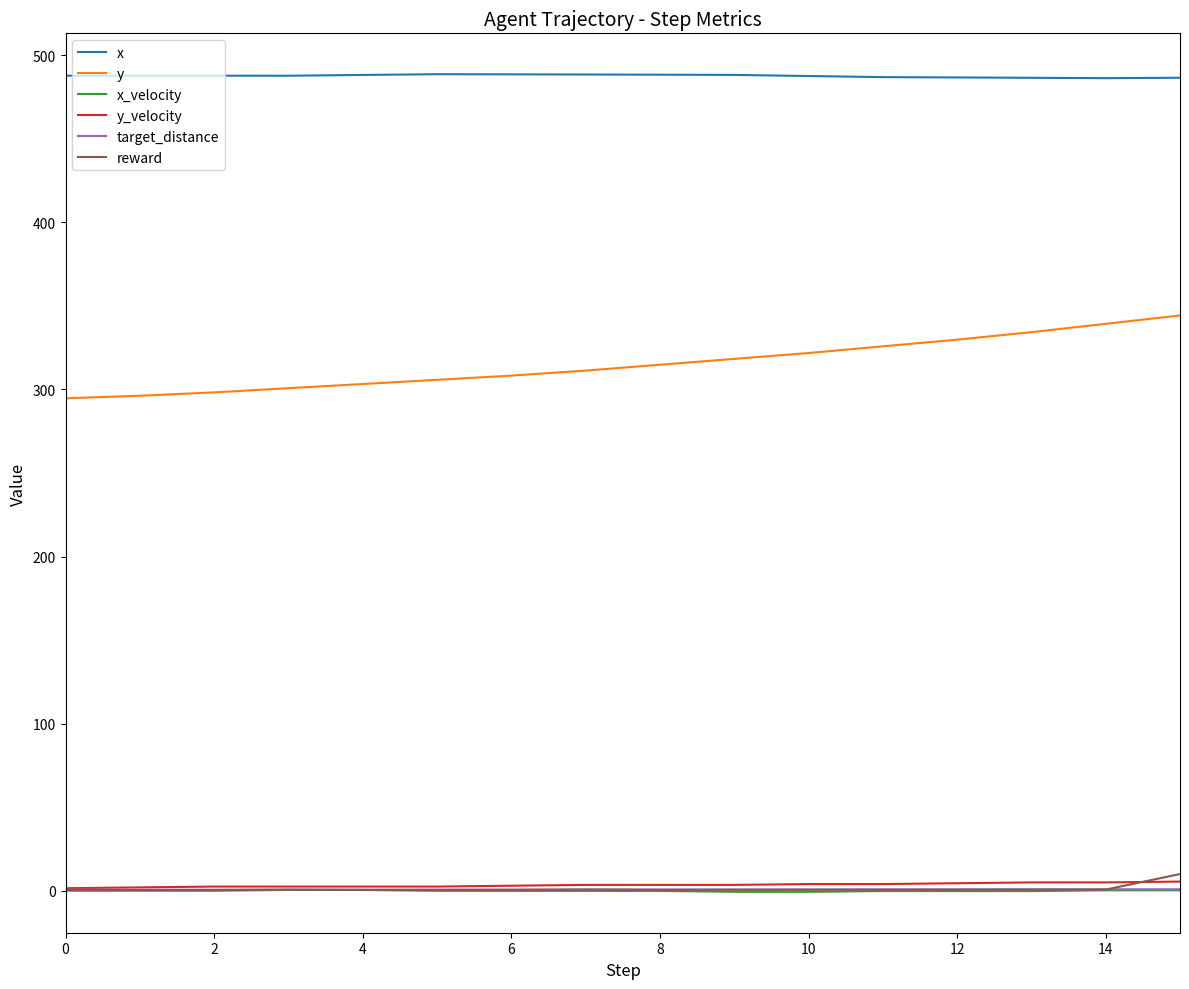

What is the maximum value shown in the chart?

488.6